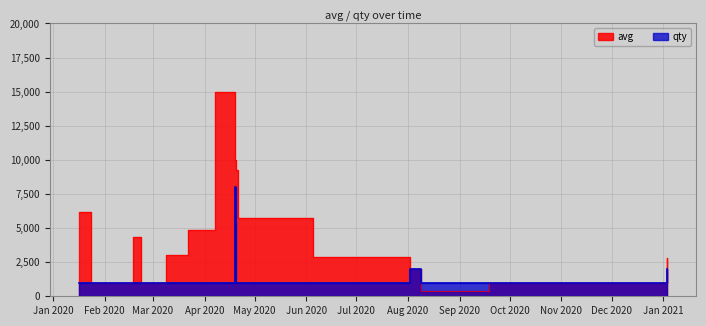

List the series in order of their overall mean, lowest first.

qty, avg